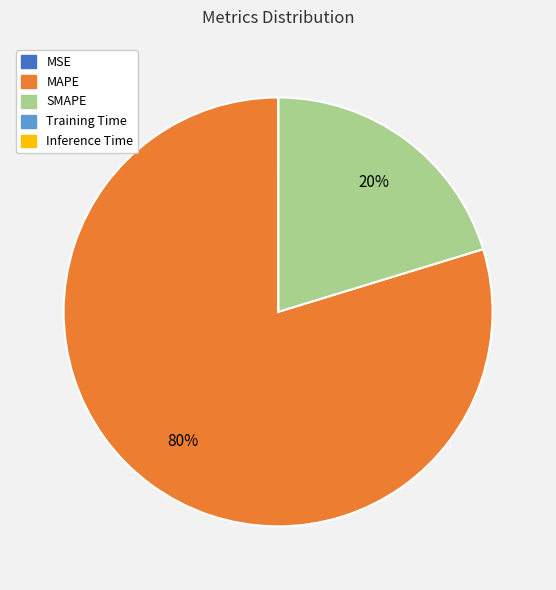

To the nearest percent, what is the average slice percentage?

20%